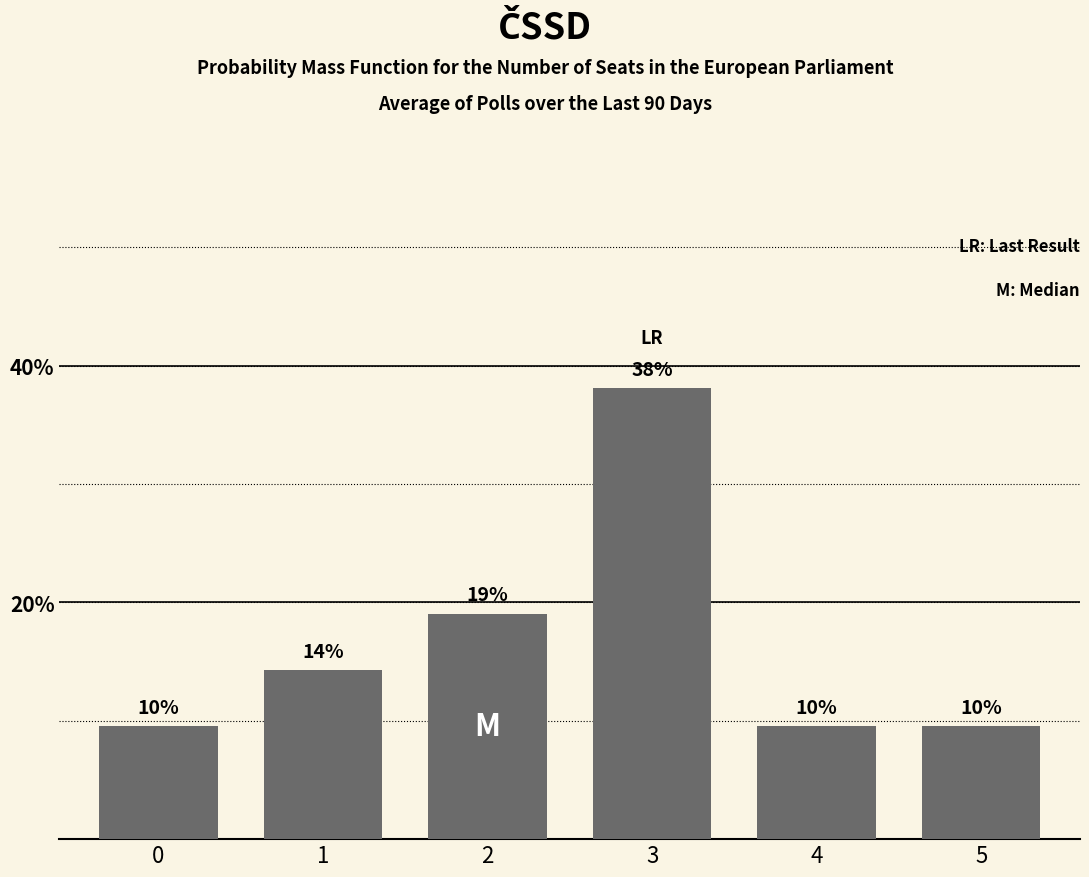

Read the value at 4.

9.5